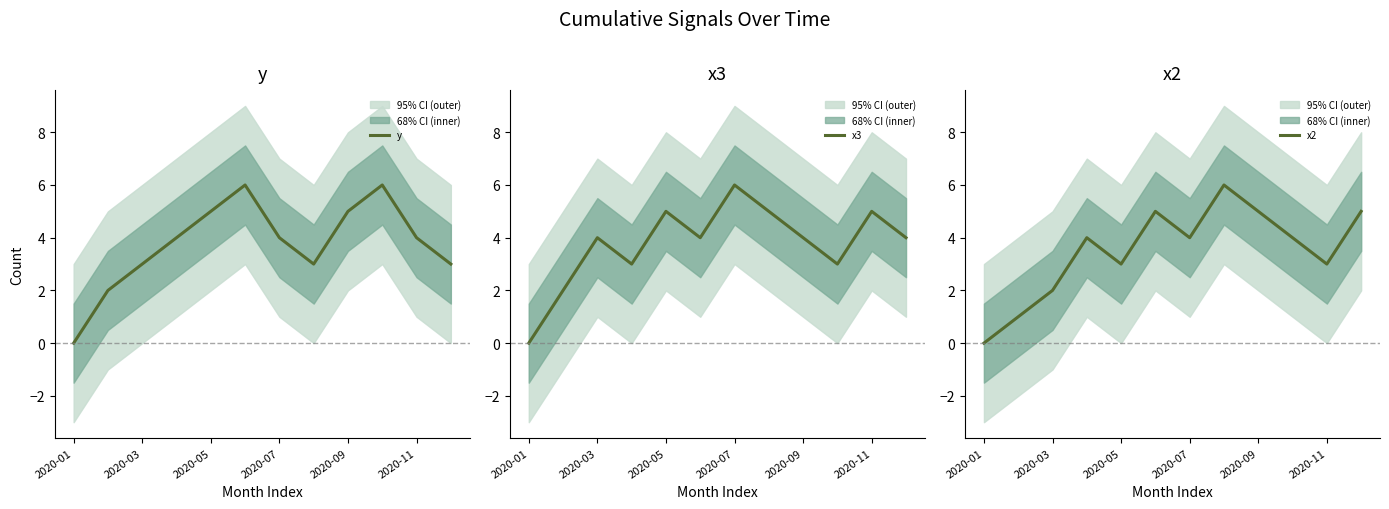

Rank the series by their maximum value, from highest to lowest.

y, x3, x2